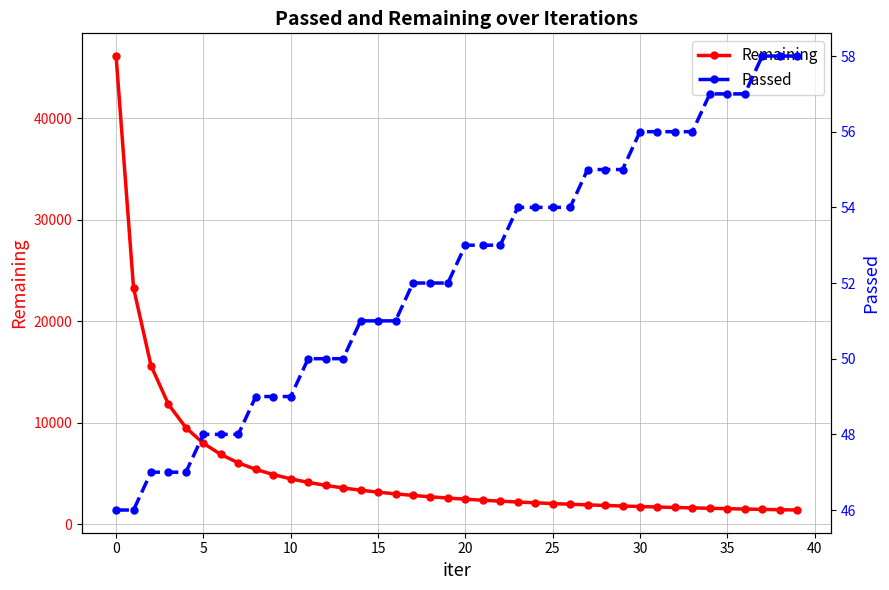

Is the value of Remaining at 23 greater than the value of Passed at 28?

Yes